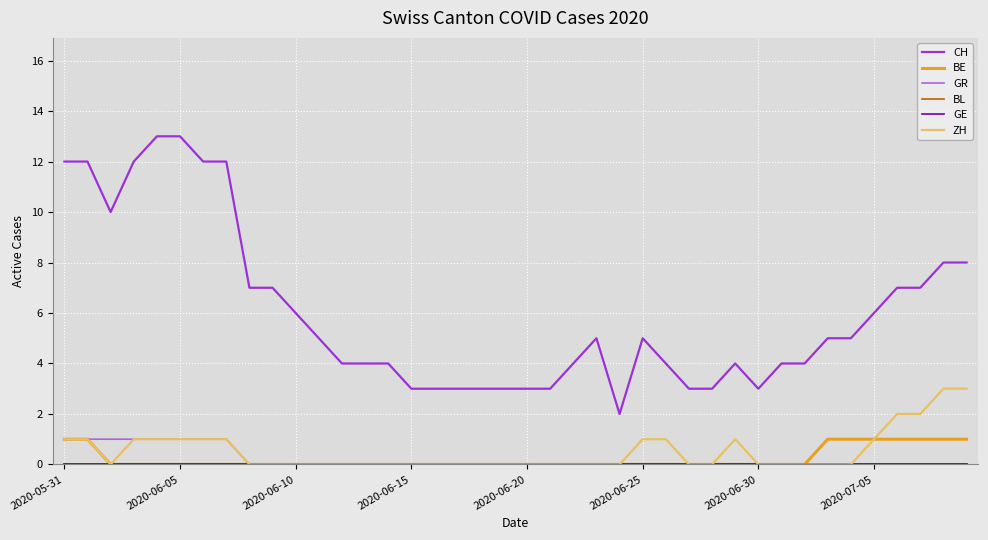

Is this an area chart (filled region under the line)?

No